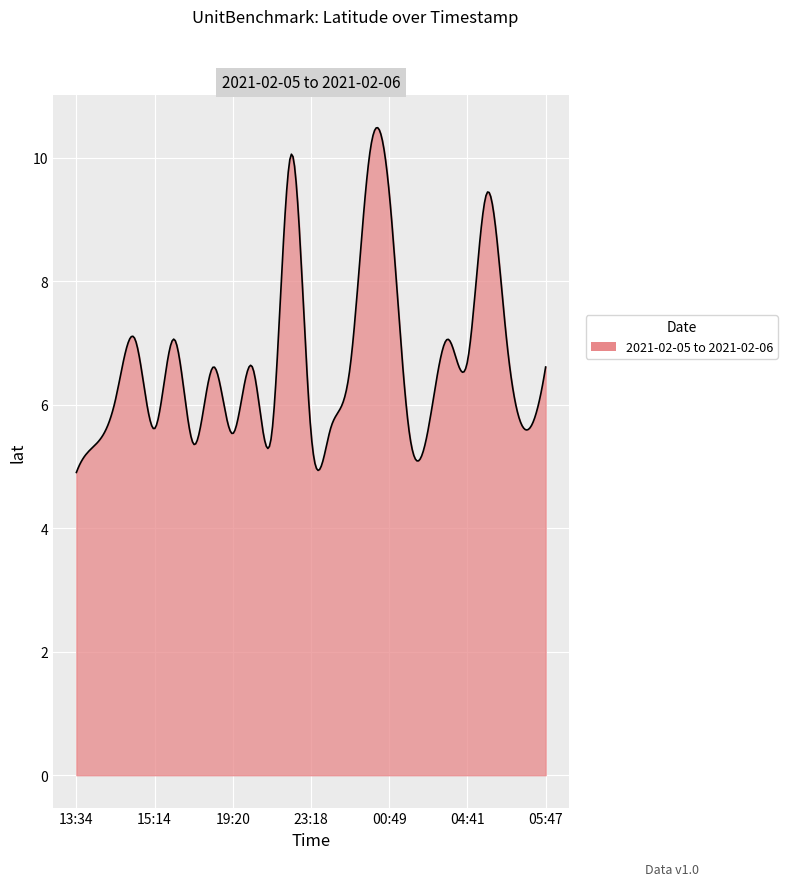

What is the greatest value displayed?

10.5